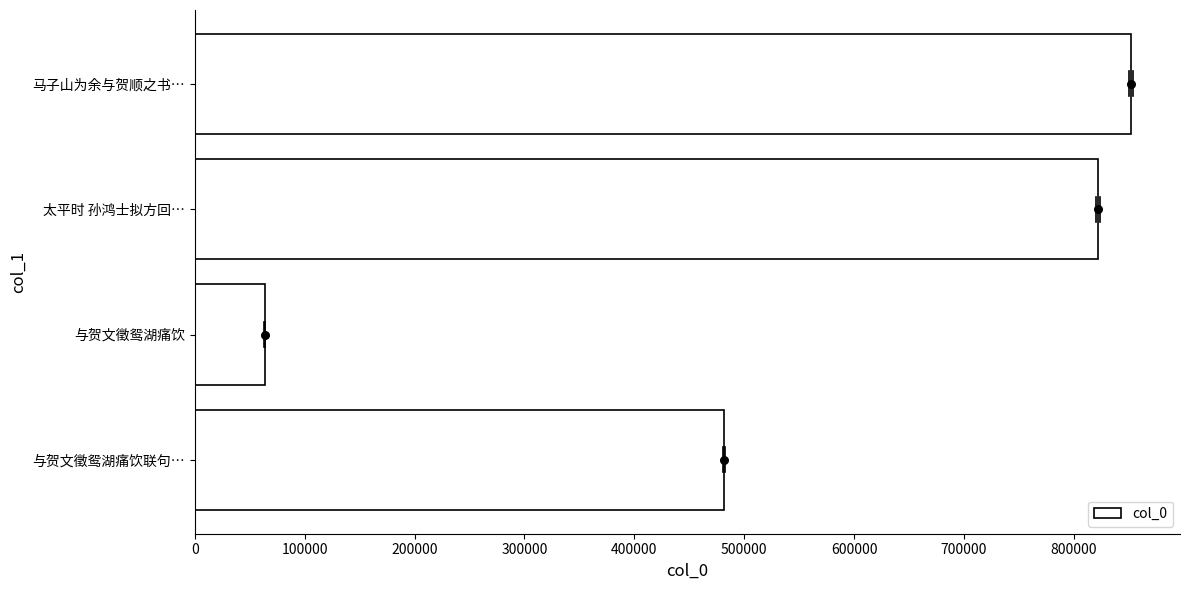

What is the difference between the col_0 values at 与贺文徵鸳湖痛饮 and 太平时 孙鸿士拟方回…?

758676